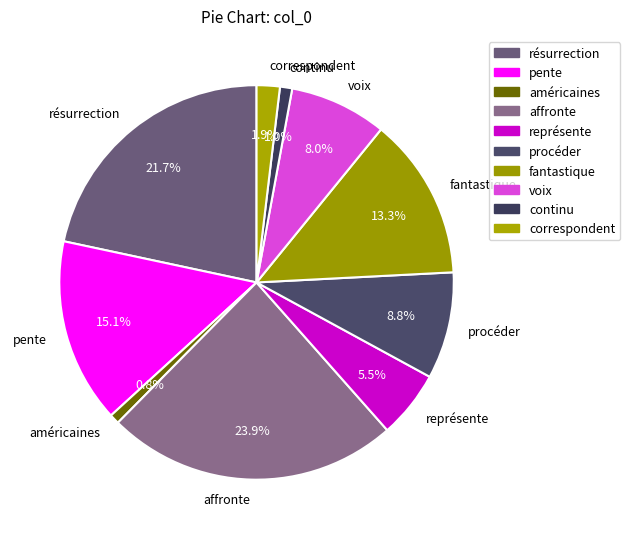

Which category has the biggest portion of the pie?

affronte